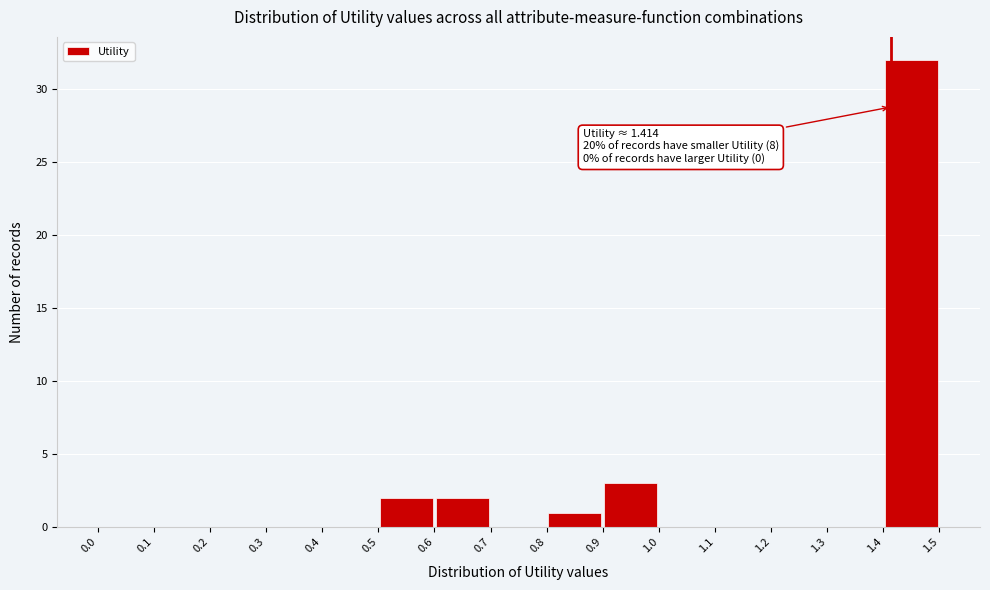

Which range on the x-axis has the tallest bar?

1.4 to 1.5